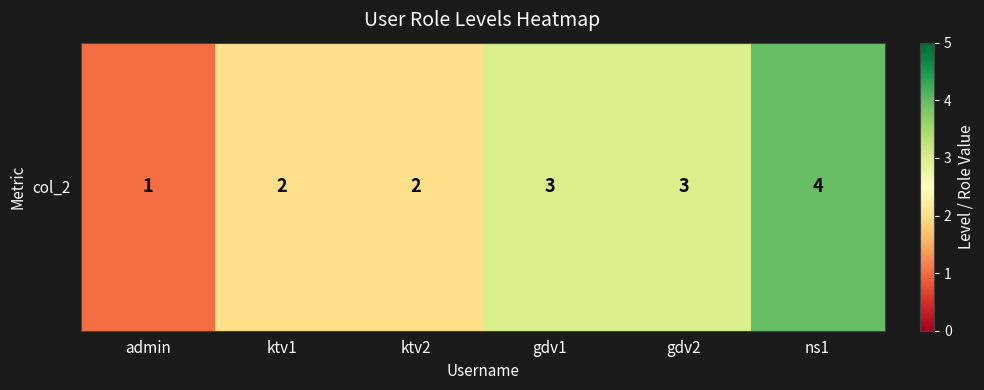

Reading left to right, what are all the values shown in this chart?

admin=1	ktv1=2	ktv2=2	gdv1=3	gdv2=3	ns1=4